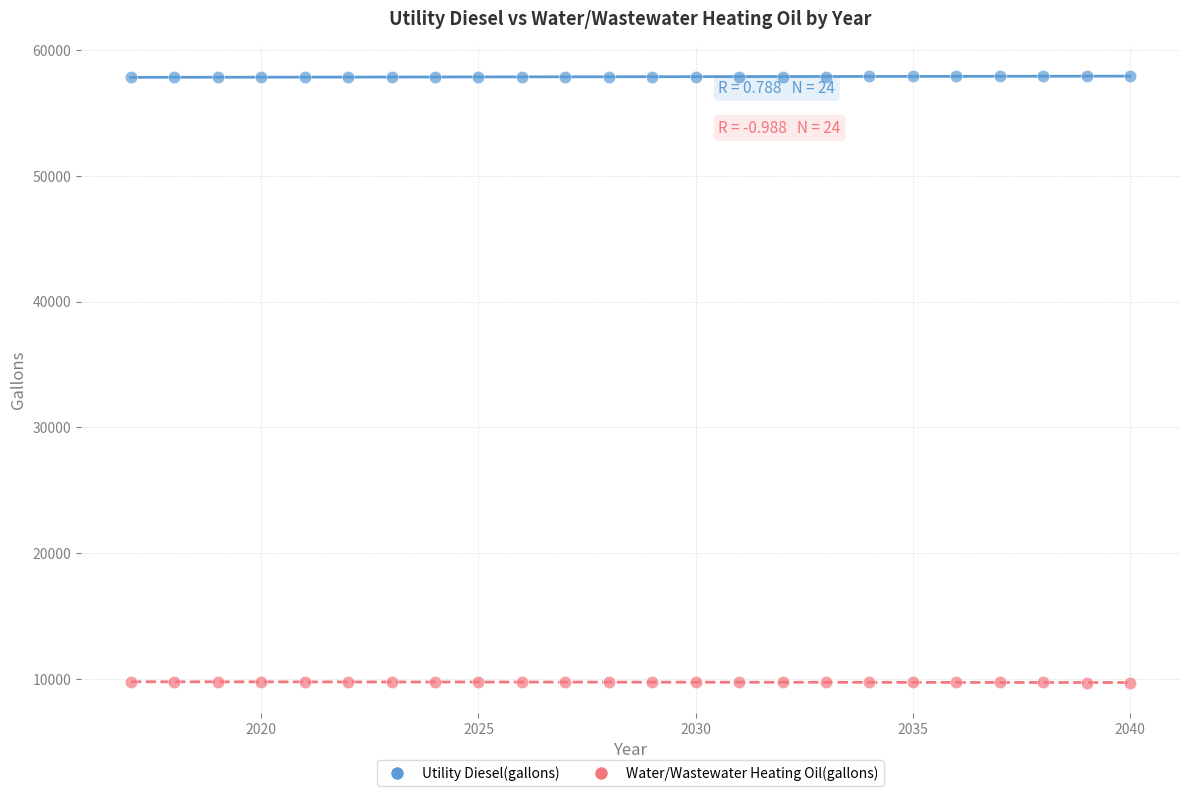

What is the X range (max minus min) for the scatter plot?

23.0